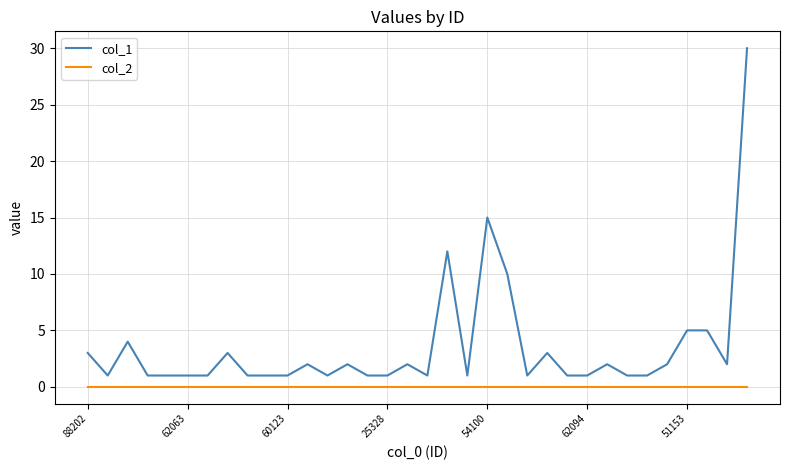

Rank the series by their maximum value, from lowest to highest.

col_2, col_1